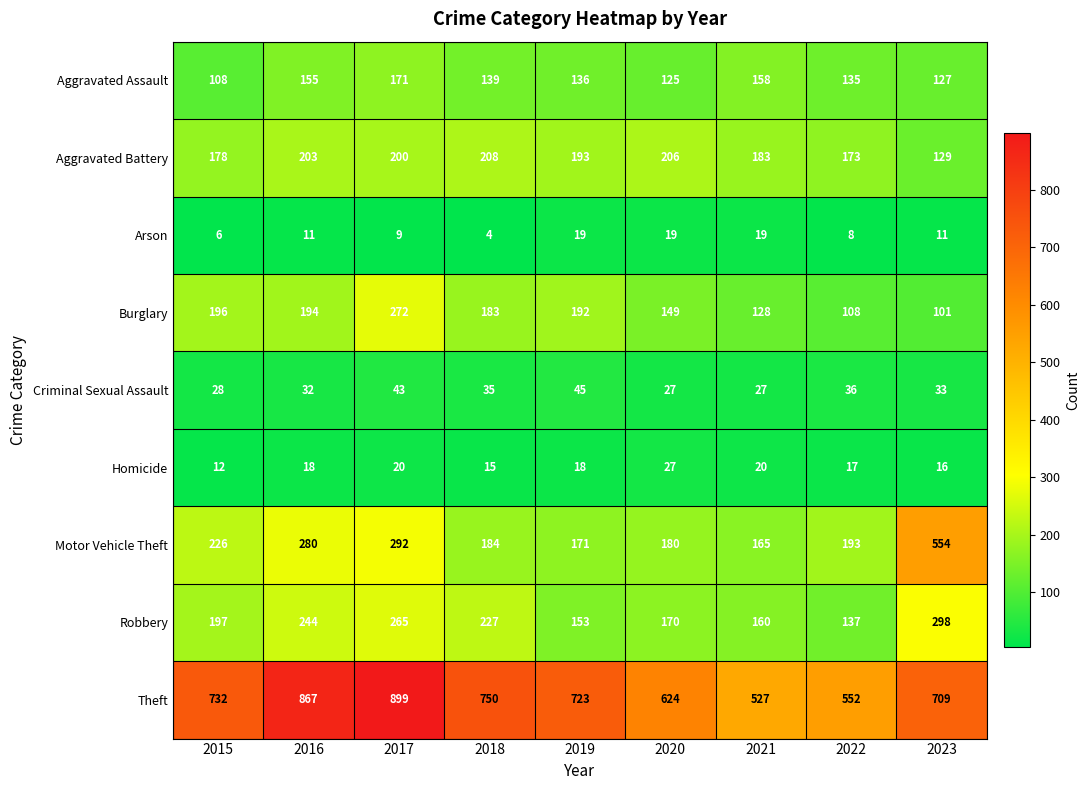

The value of Aggravated Battery at 2016 is 203. True or false?

True